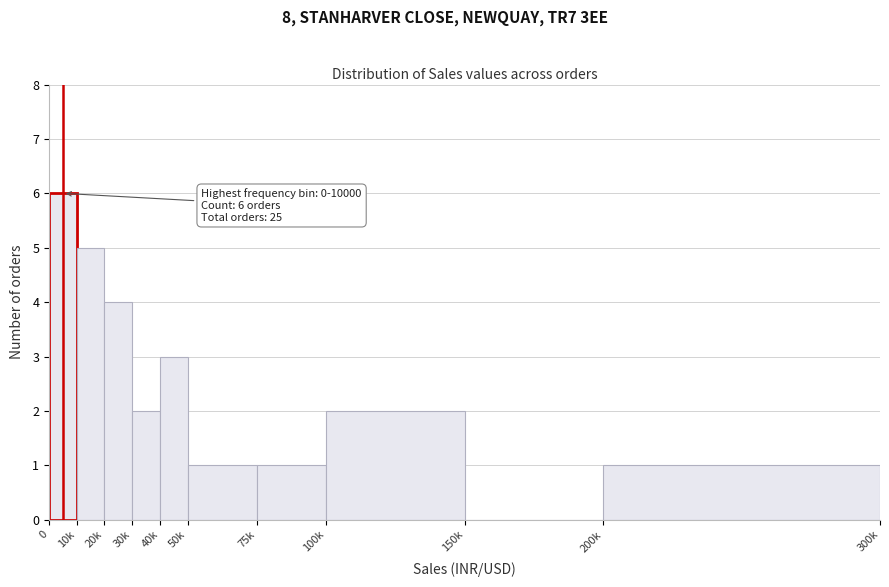

Reading left to right, list all the values displayed in this chart.

0=6	10k=5	20k=4	30k=2	40k=3	50k=1	75k=1	100k=2	150k=0	200k=1